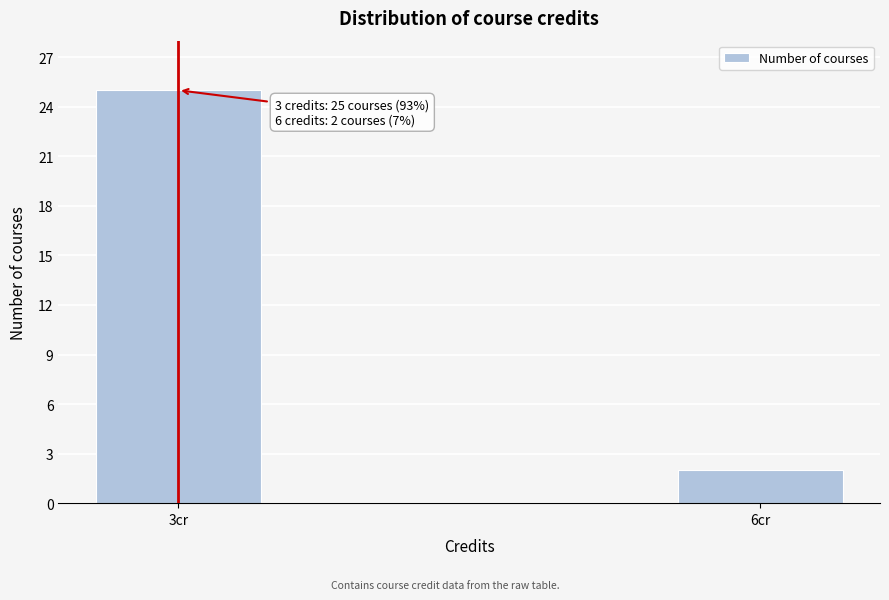

Reading left to right, extract all data points from this chart.

3cr=25	6cr=2